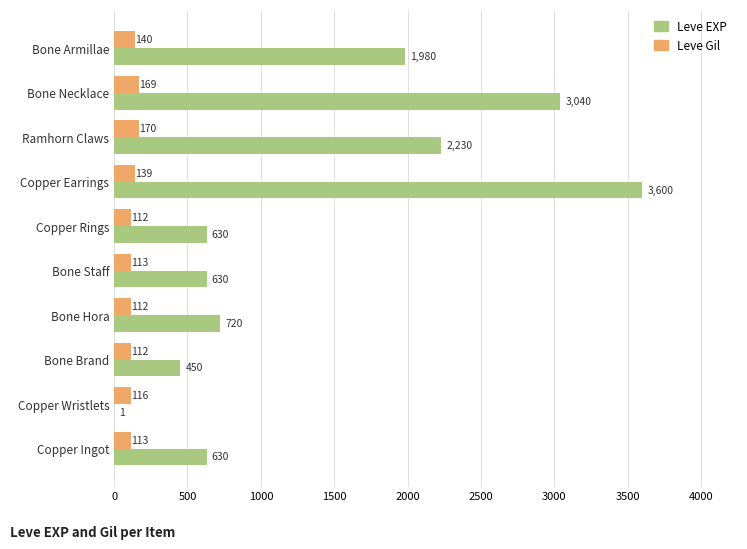

Where is Leve Gil nearest to the value 141?

Bone Armillae